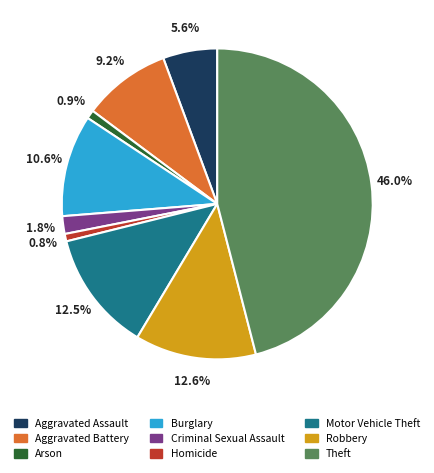

Is Homicide the majority of the pie?

No